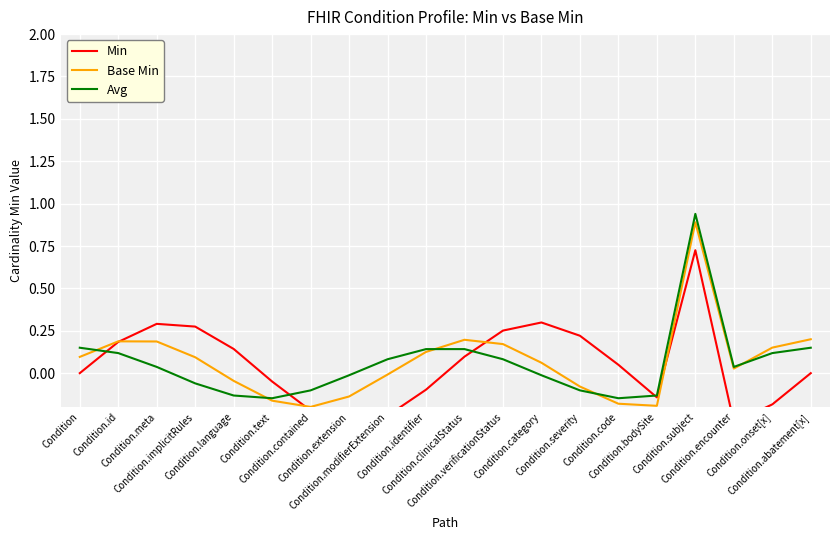

How many positive values does the Base Min series have?

12